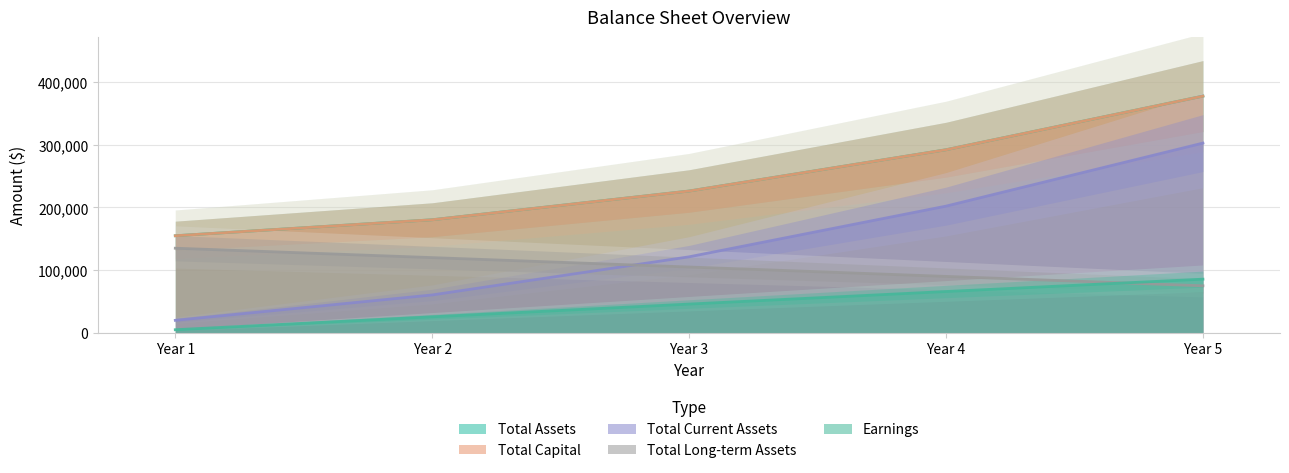

How many lines are shown in the chart?

5